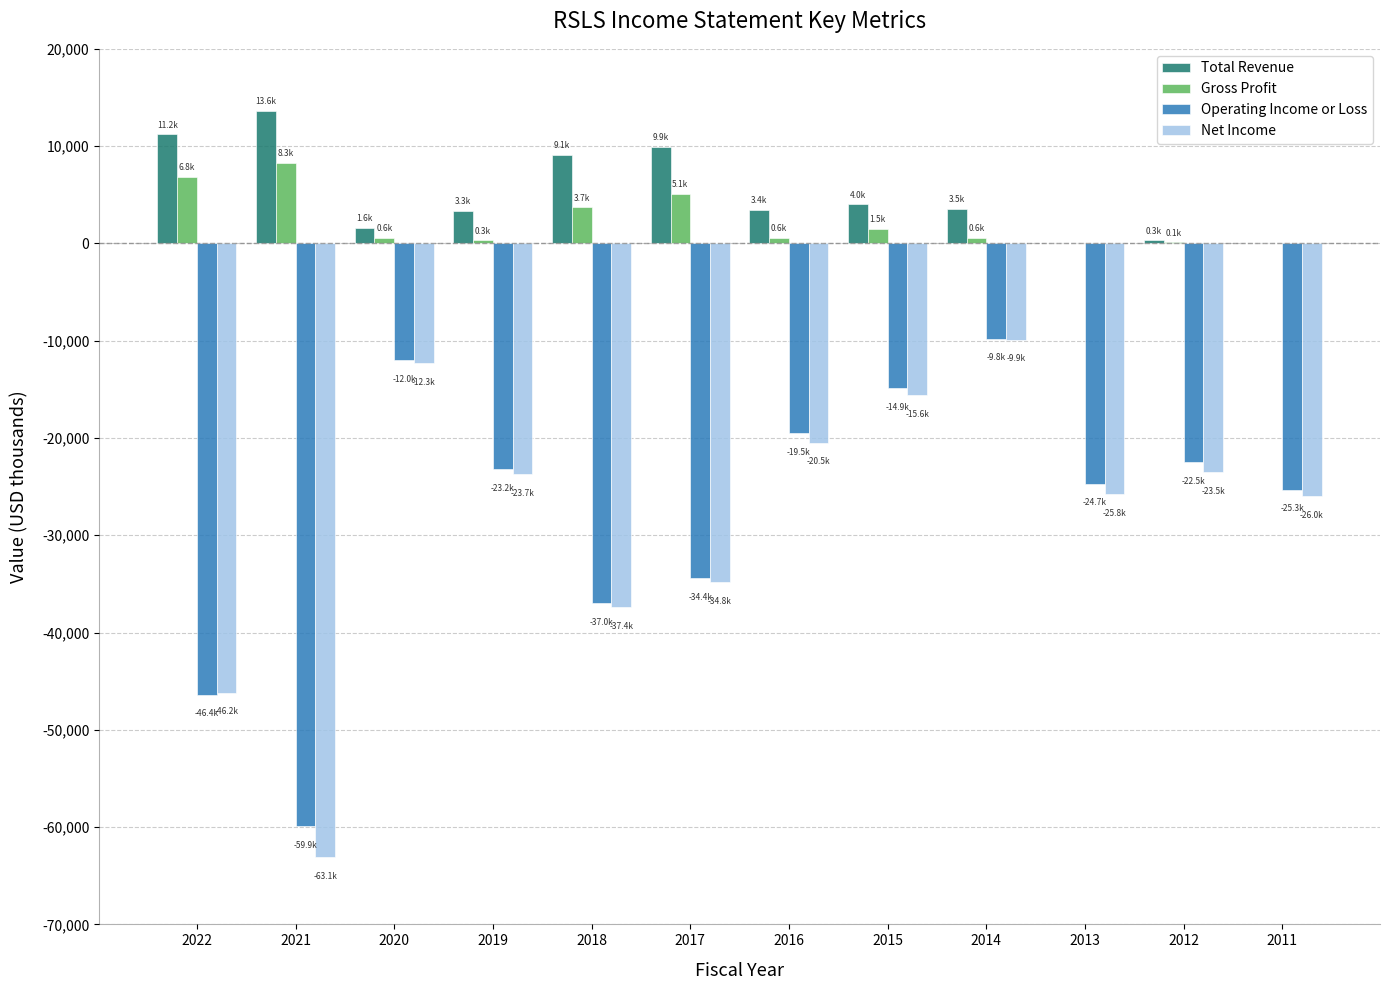

Is the value of Operating Income or Loss at 2012 greater than the value of Net Income at 2011?

Yes